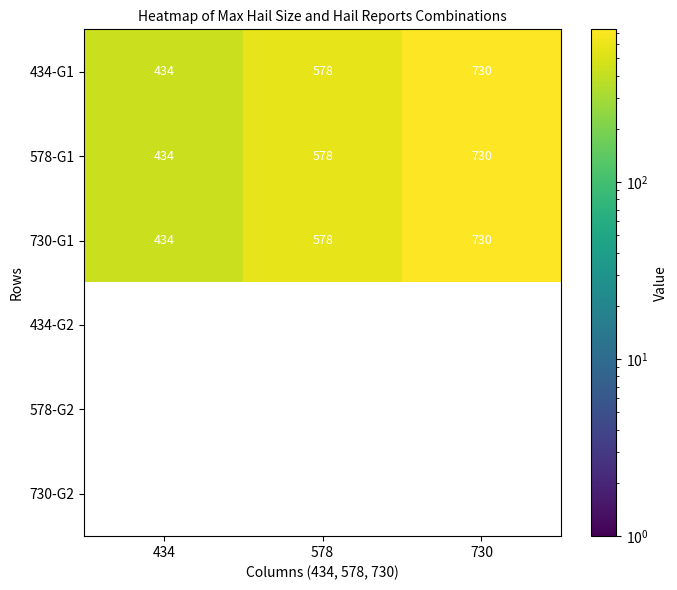

List the labels in order of 434-G1 value, smallest first.

434, 578, 730